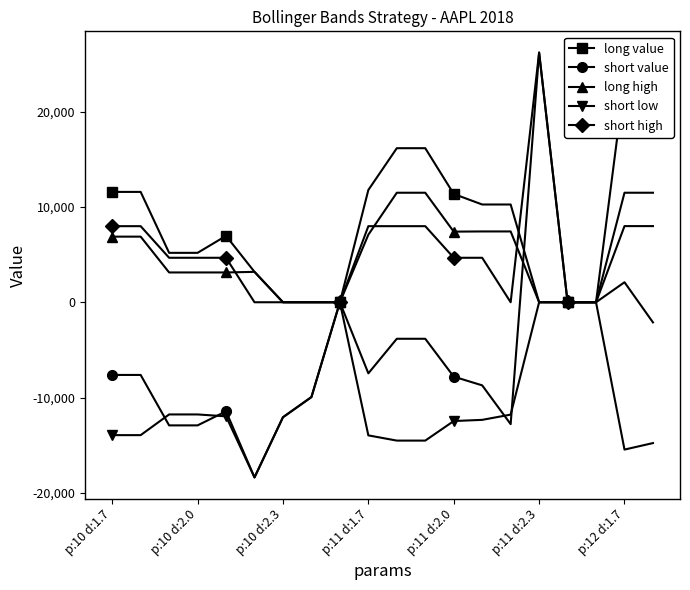

True or false: short low has more than 0 interior local peaks.

True